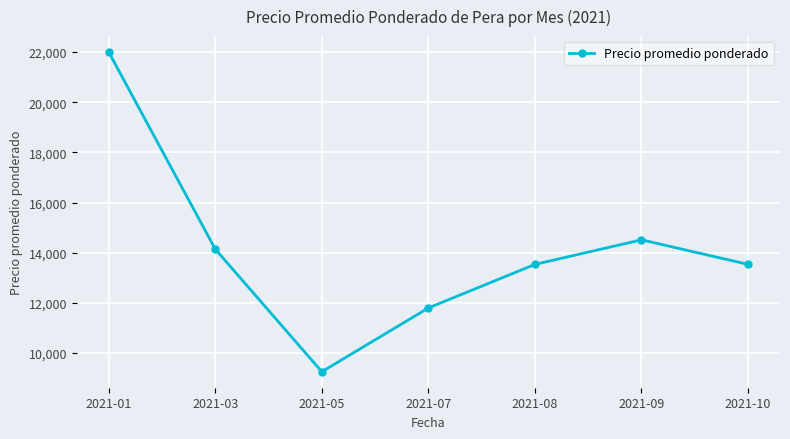

Which label corresponds to the largest value in the chart?

2021-01